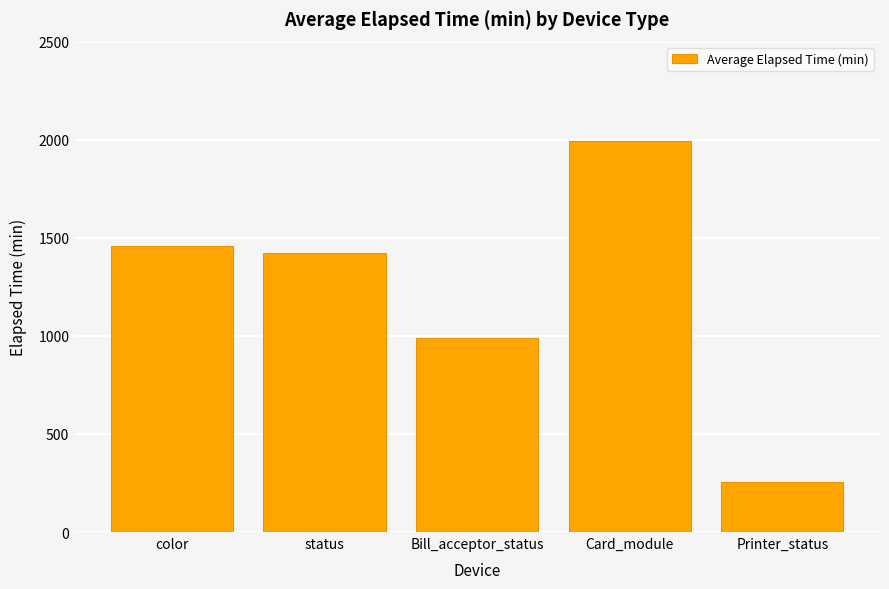

Is it true that the value at status is 1420.3?

True